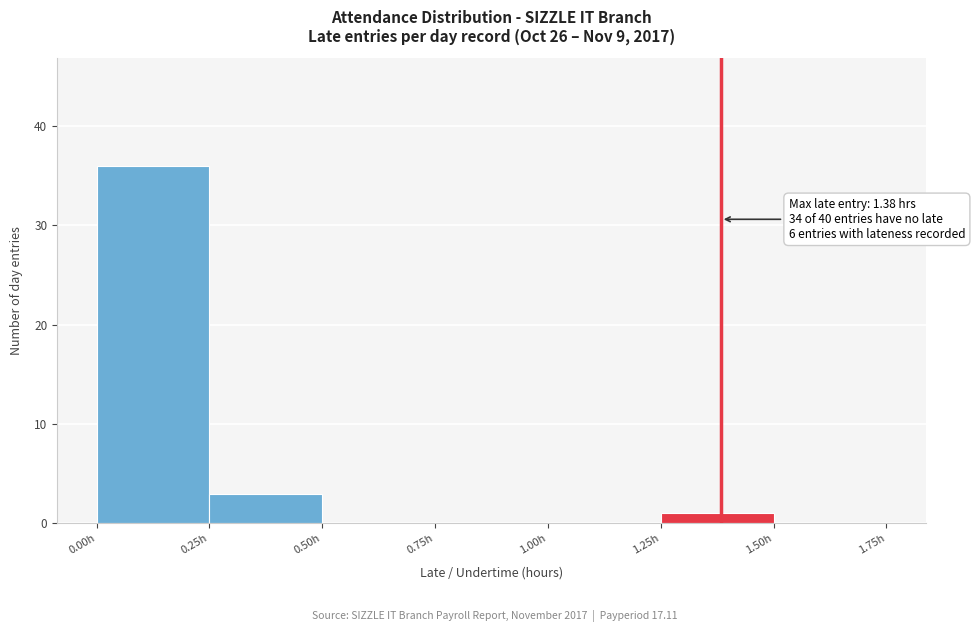

Over which range of the x-axis is the bar tallest?

0.00 to 0.25